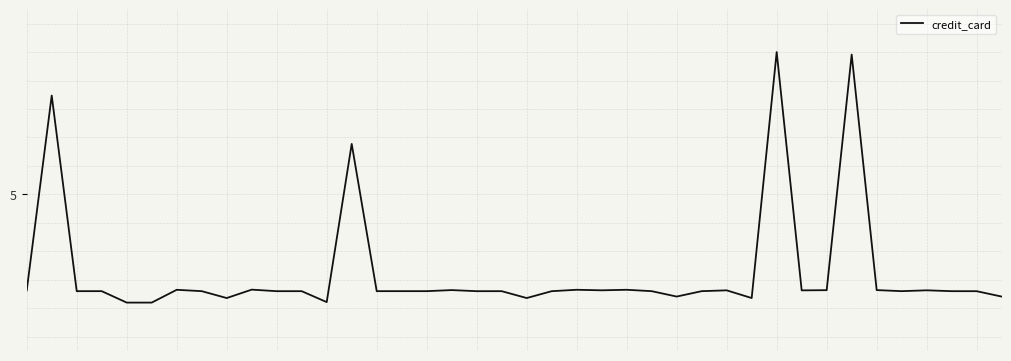

Is this an area chart (filled region under the line)?

No